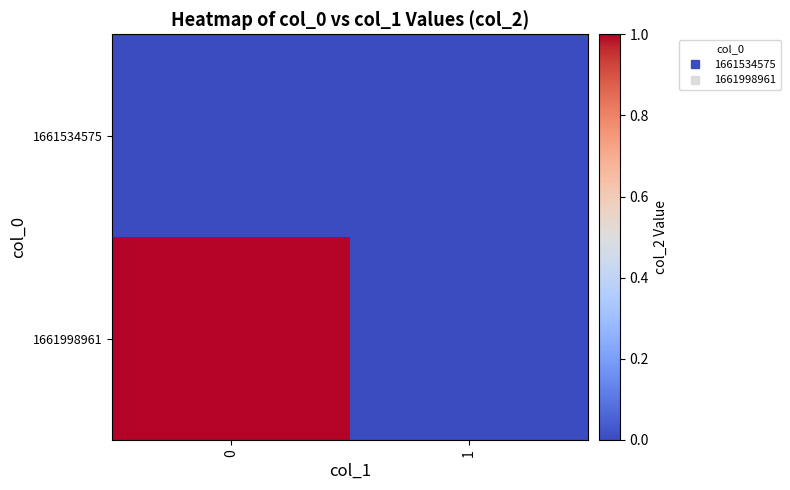

What is the total value across all series at 0?

1